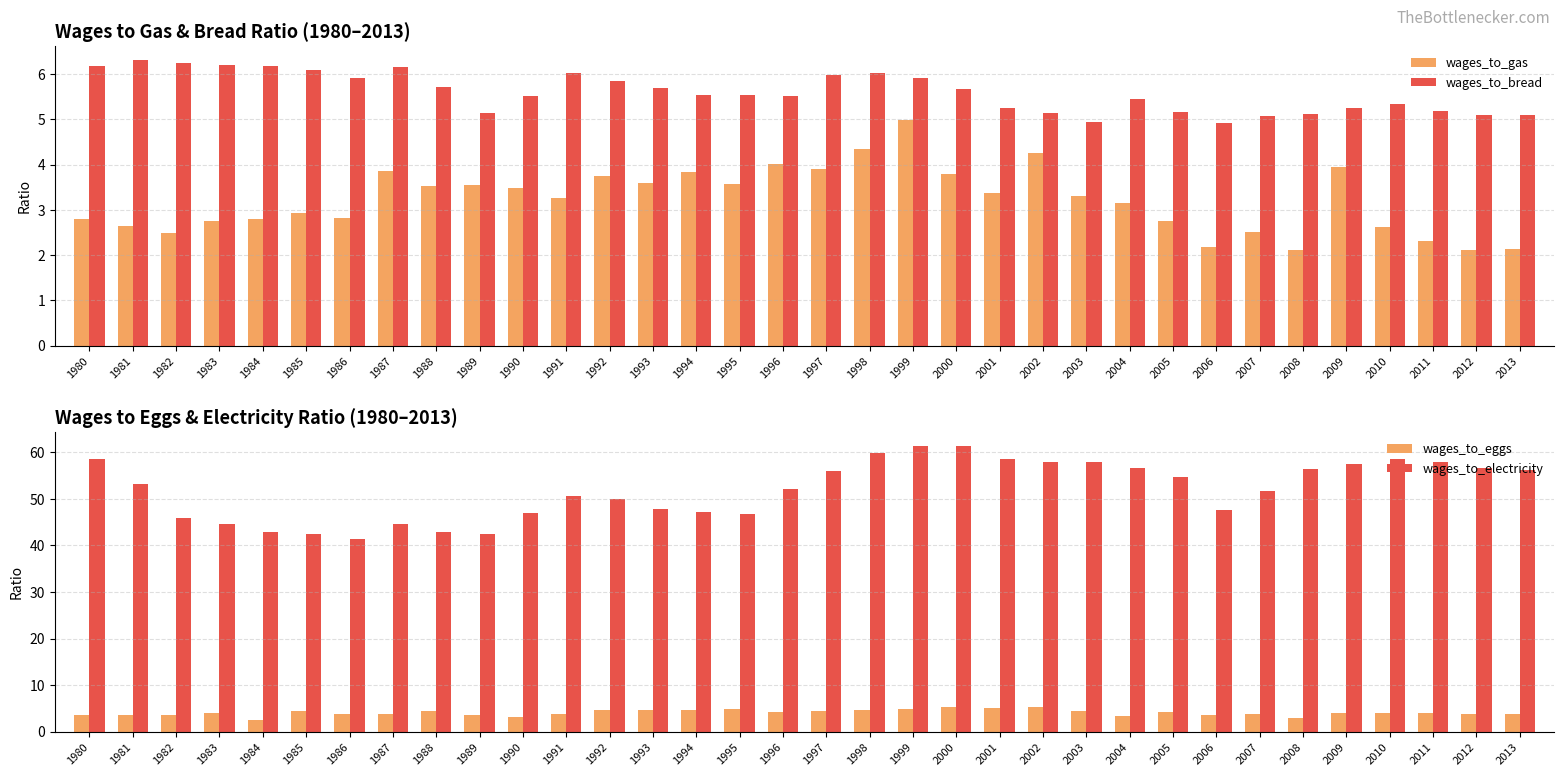

Is it true that wages_to_bread equals 1.0 at 2003?

False